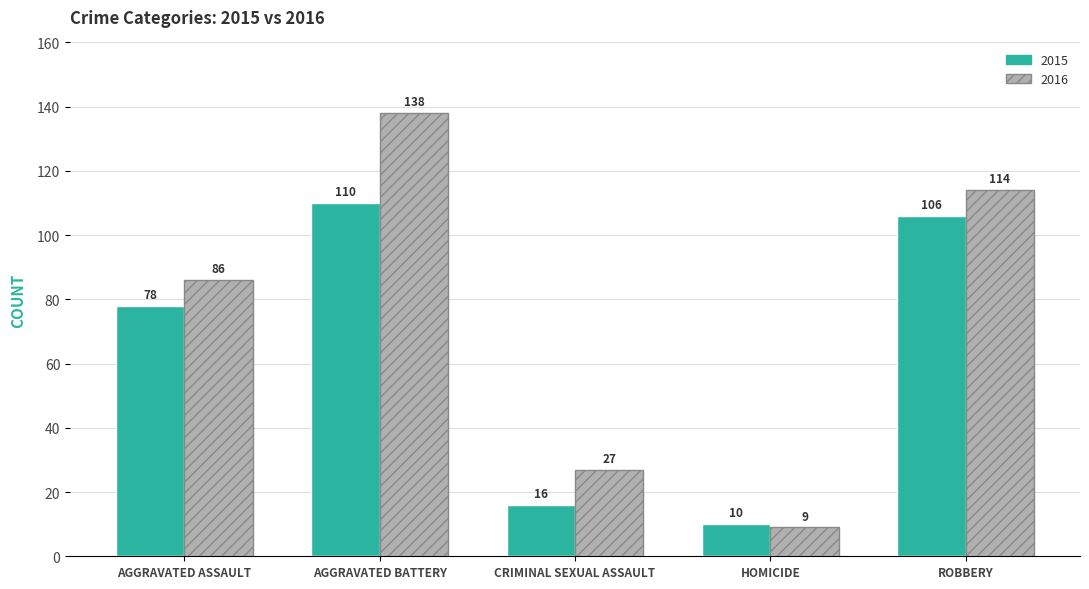

What is the sum of the 2016 values at HOMICIDE and AGGRAVATED BATTERY?

147